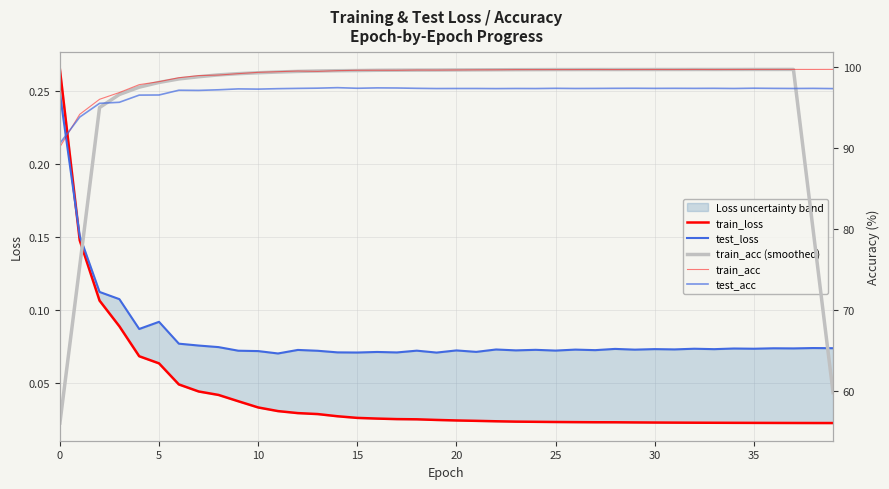

True or false: test_acc and train_loss cross at least once.

False